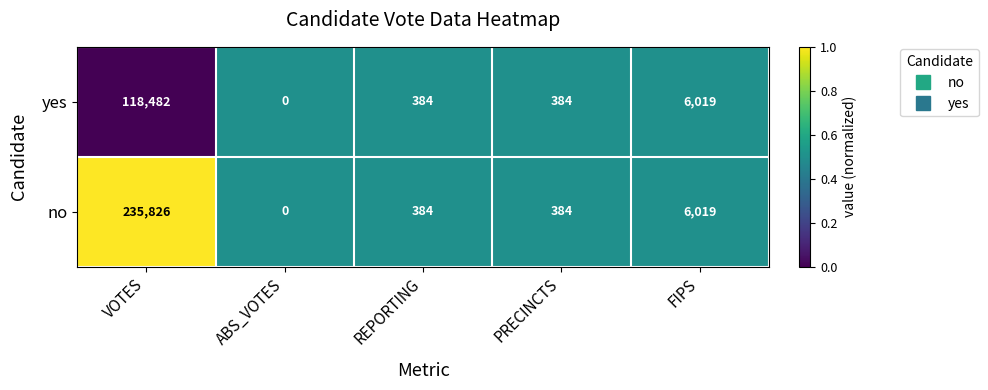

Which series has the largest total across all categories?

no